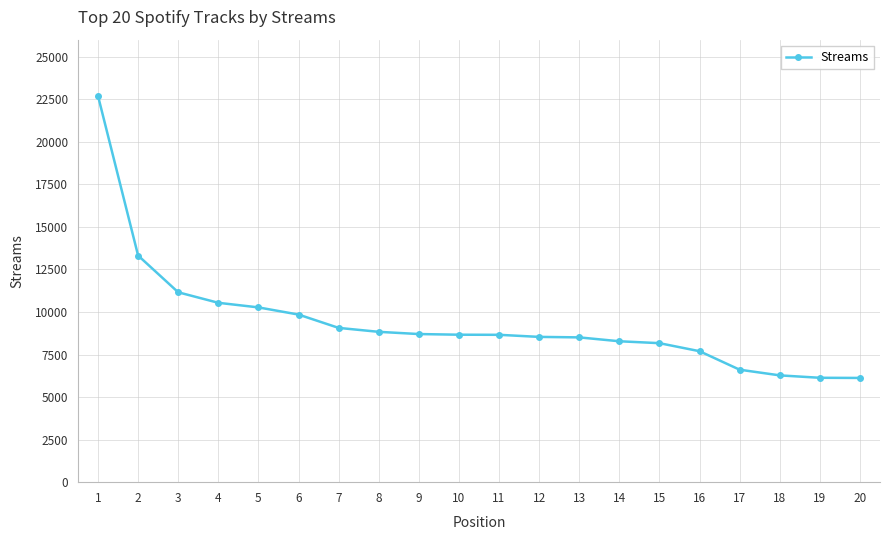

What is the ratio of the value at 18 to the value at 4?

0.6